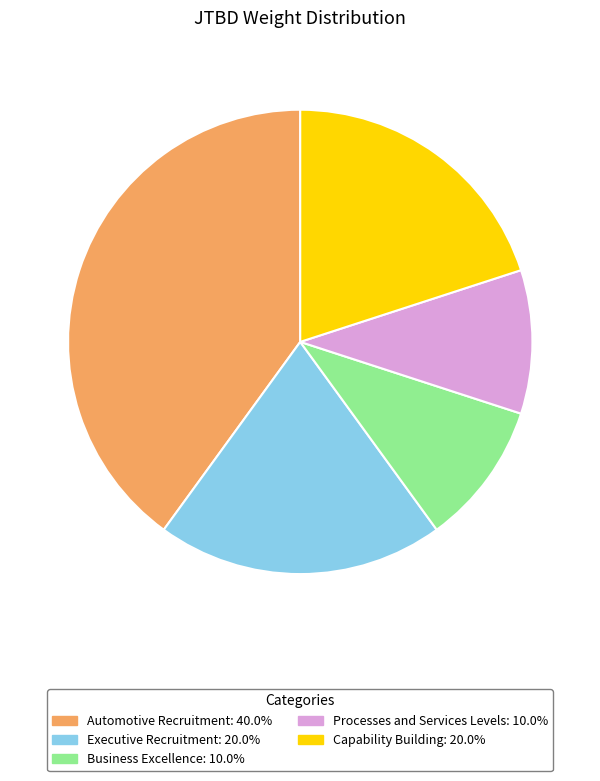

Is the sum of Capability Building and Automotive Recruitment greater than half?

Yes